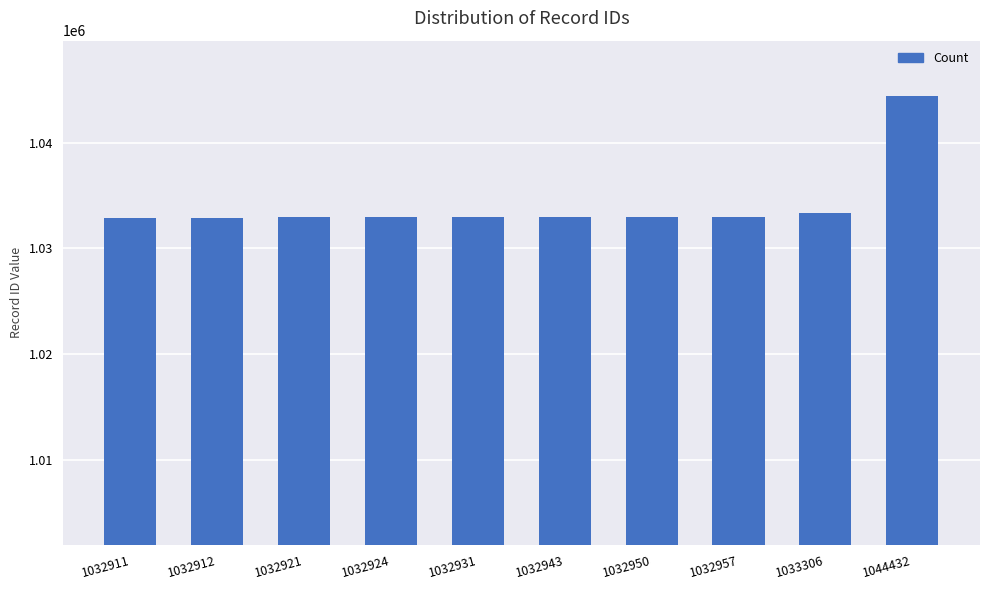

The value at 1032911 is 1032911. True or false?

True